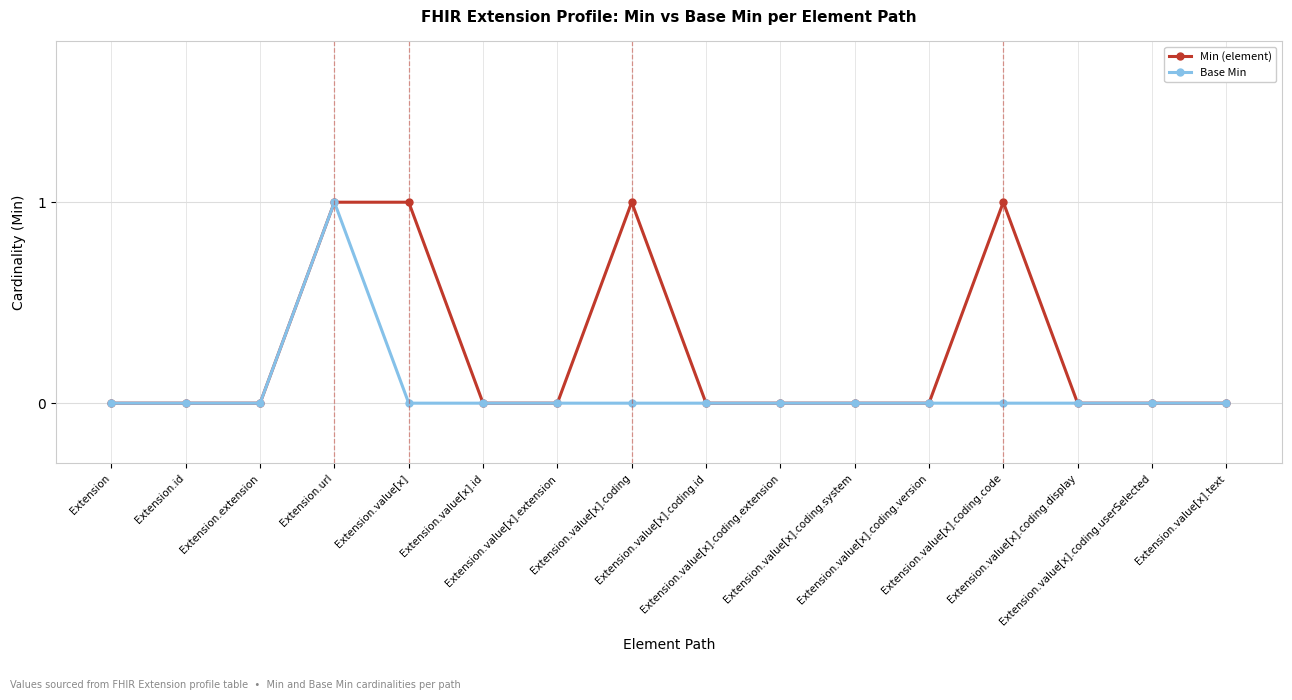

Rank the series by their average value, from lowest to highest.

Base Min, Min (element)